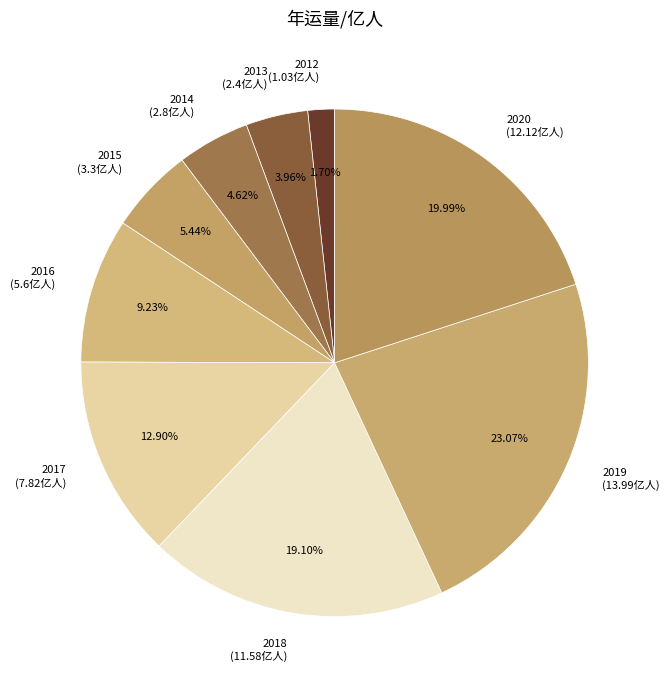

To the nearest percent, what portion does 2017 represent?

13%